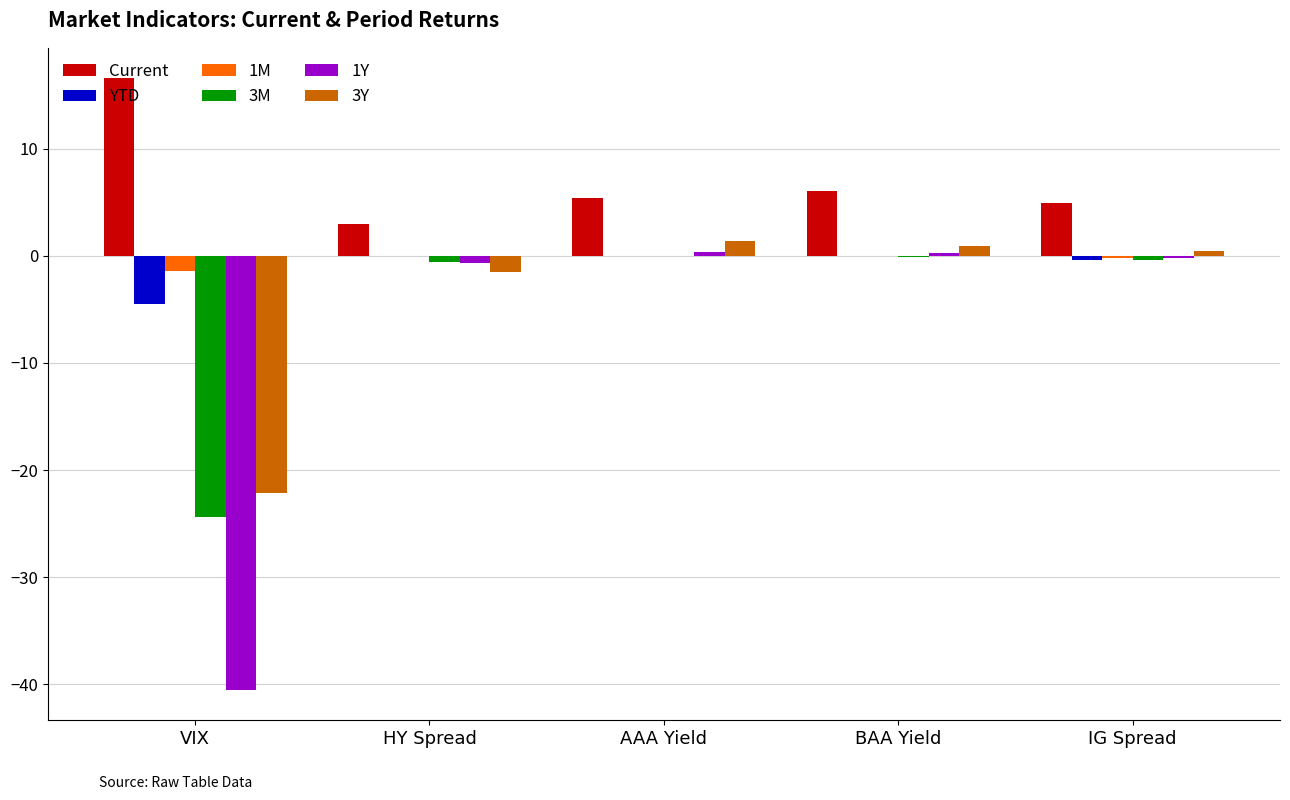

Which series has the largest range (max minus min)?

1Y